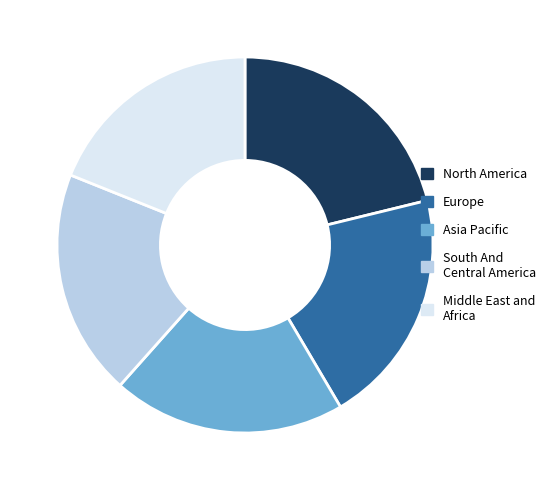

True or false: Asia Pacific accounts for 20% of the total.

True